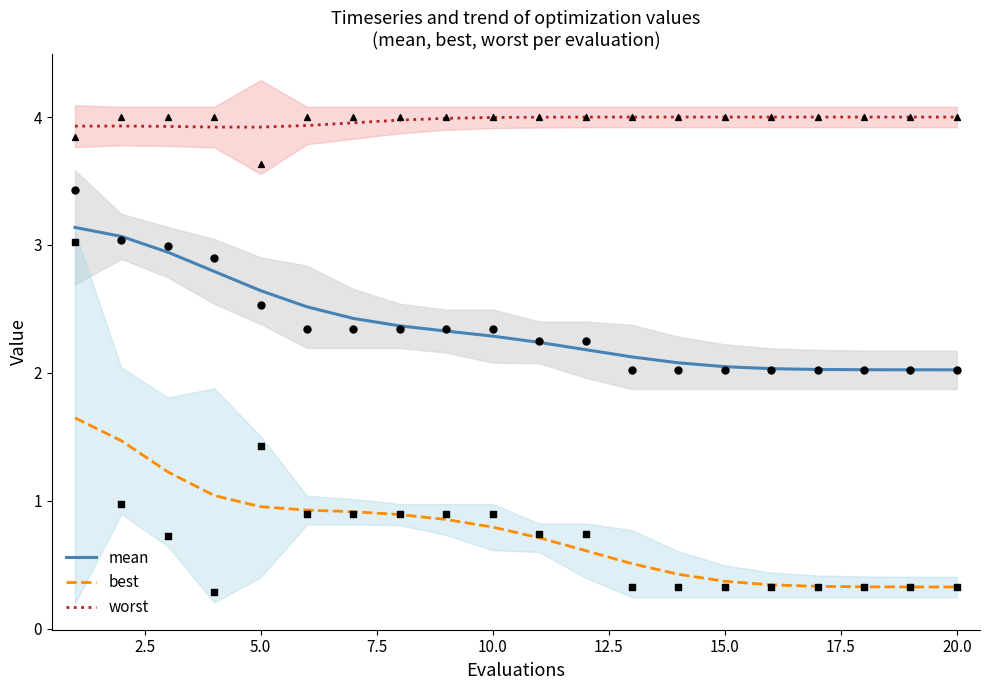

Which series has the largest total across all categories?

worst